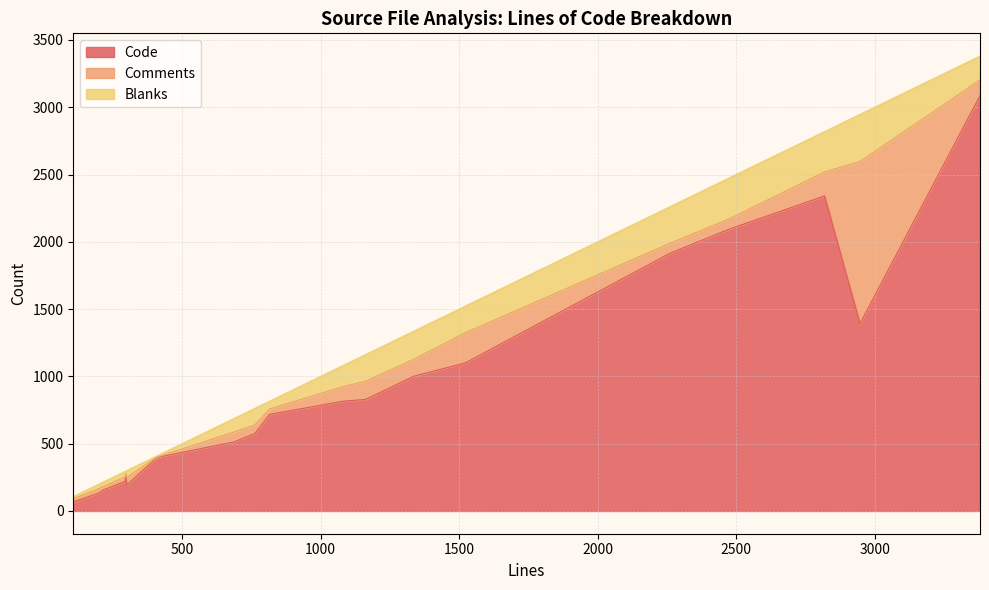

True or false: Comments has a value of 3 at keepalived.8.in.

False